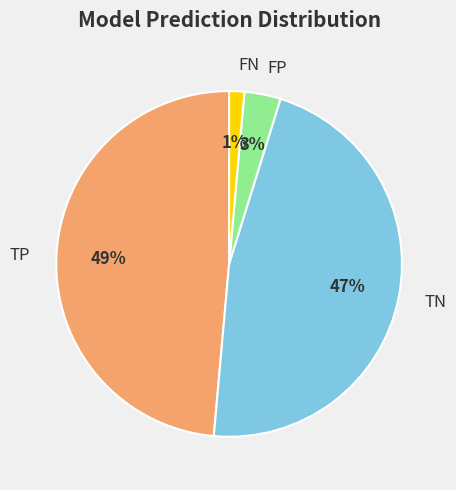

To the nearest percent, what is the combined percentage of FN and TP?

50%